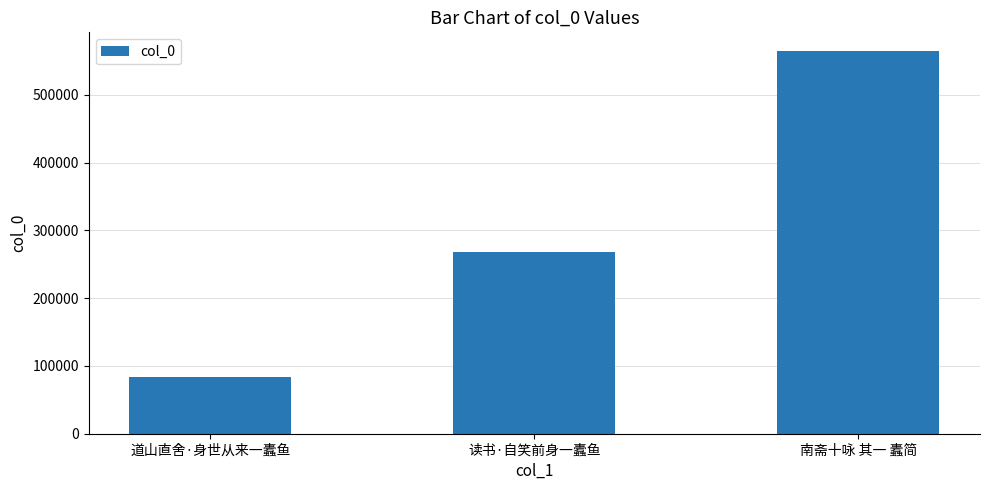

What is the difference between the maximum and minimum values?

479747